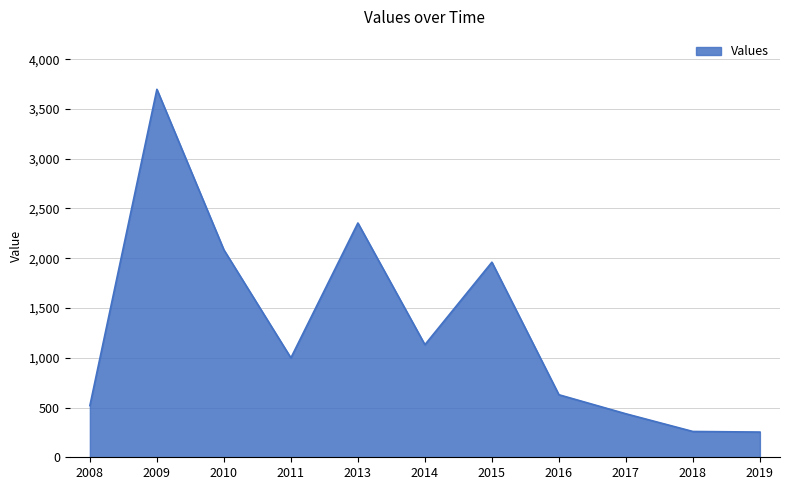

Which has a higher value, 2018 or 2014?

2014